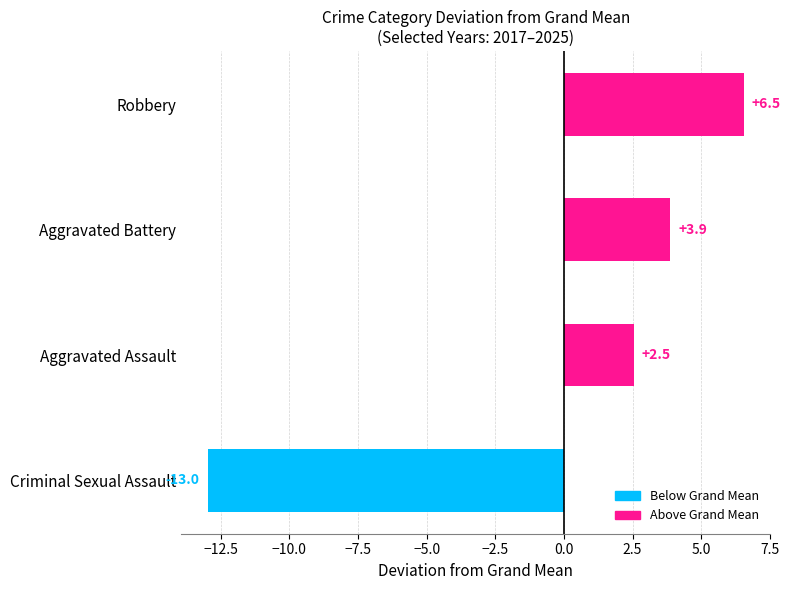

What is the minimum value shown in the chart?

-13.0